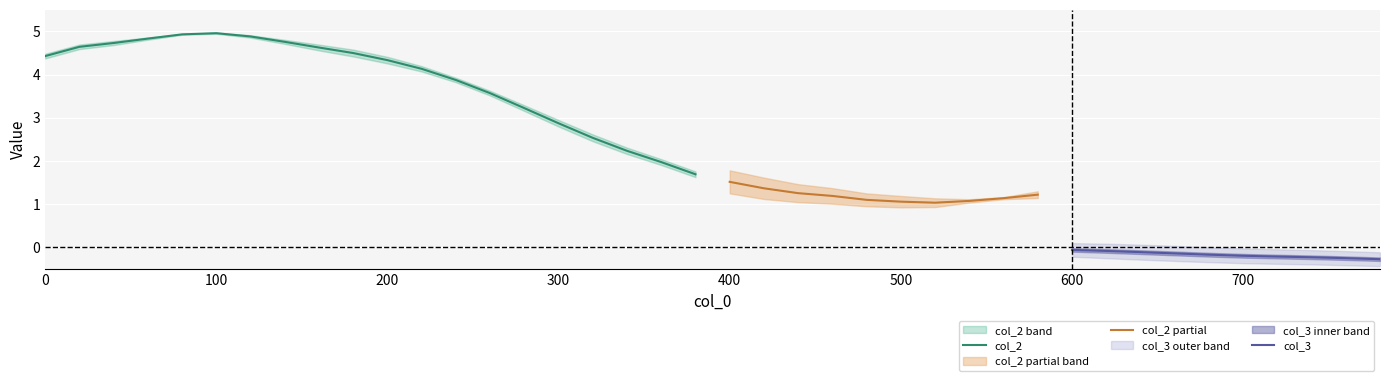

At which category is the sum across all series the highest?

5